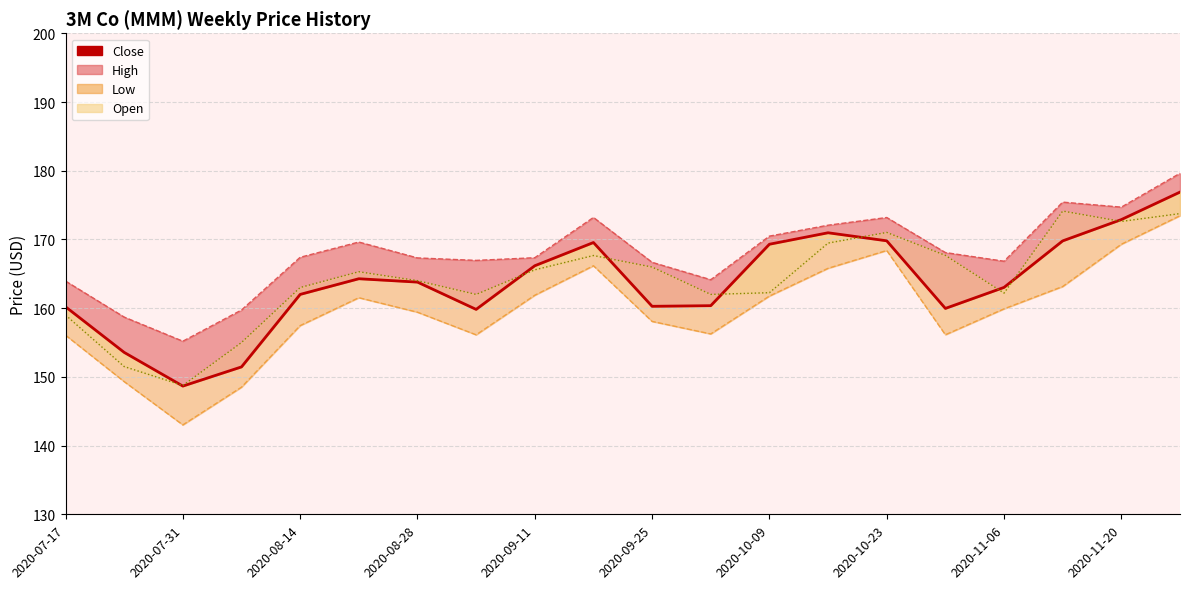

Count the number of values greater than 163.

11